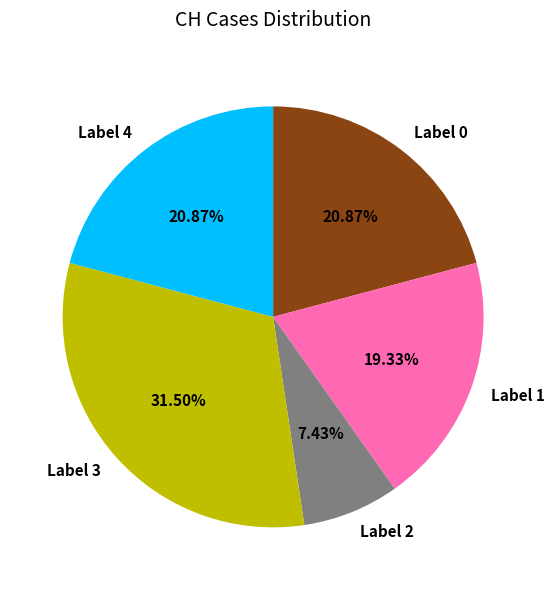

Does any single category account for the majority?

No